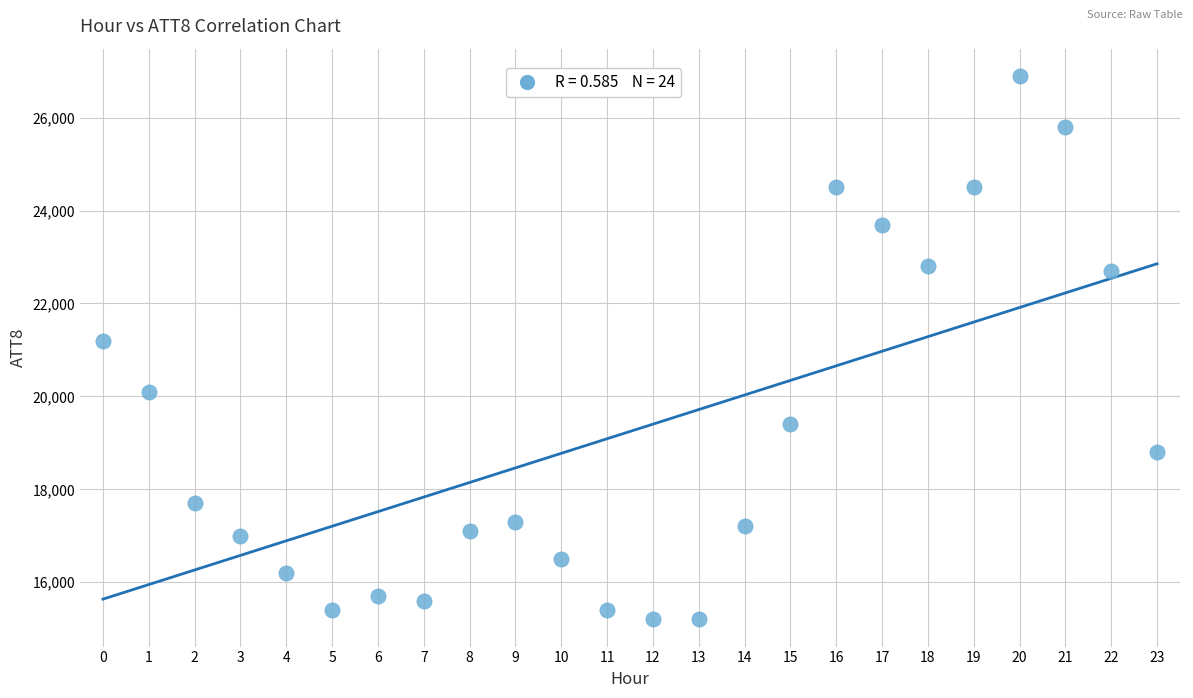

What Y value in the scatter plot is closest to 21050?

21200